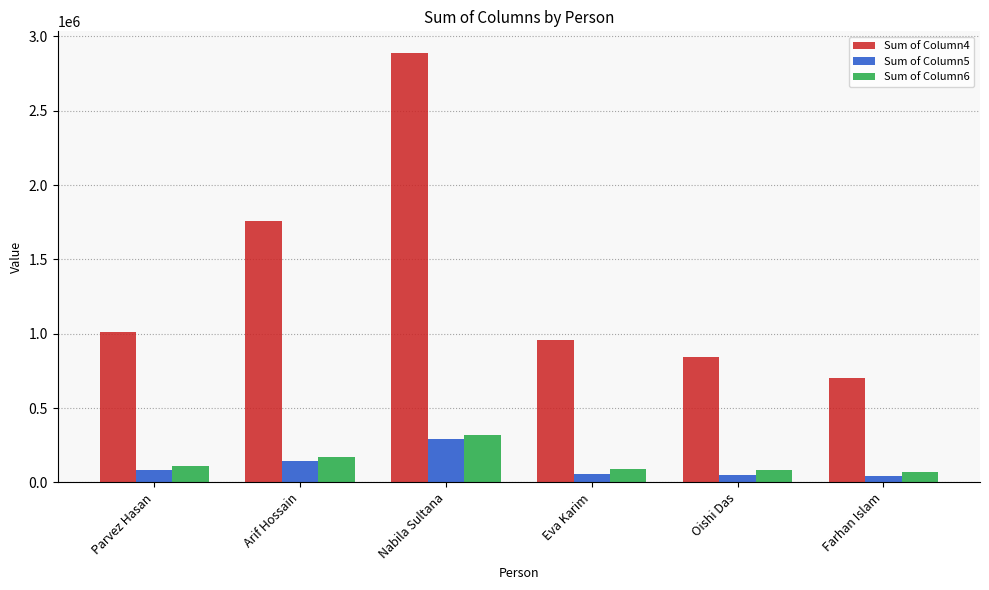

Are the bars horizontal?

No